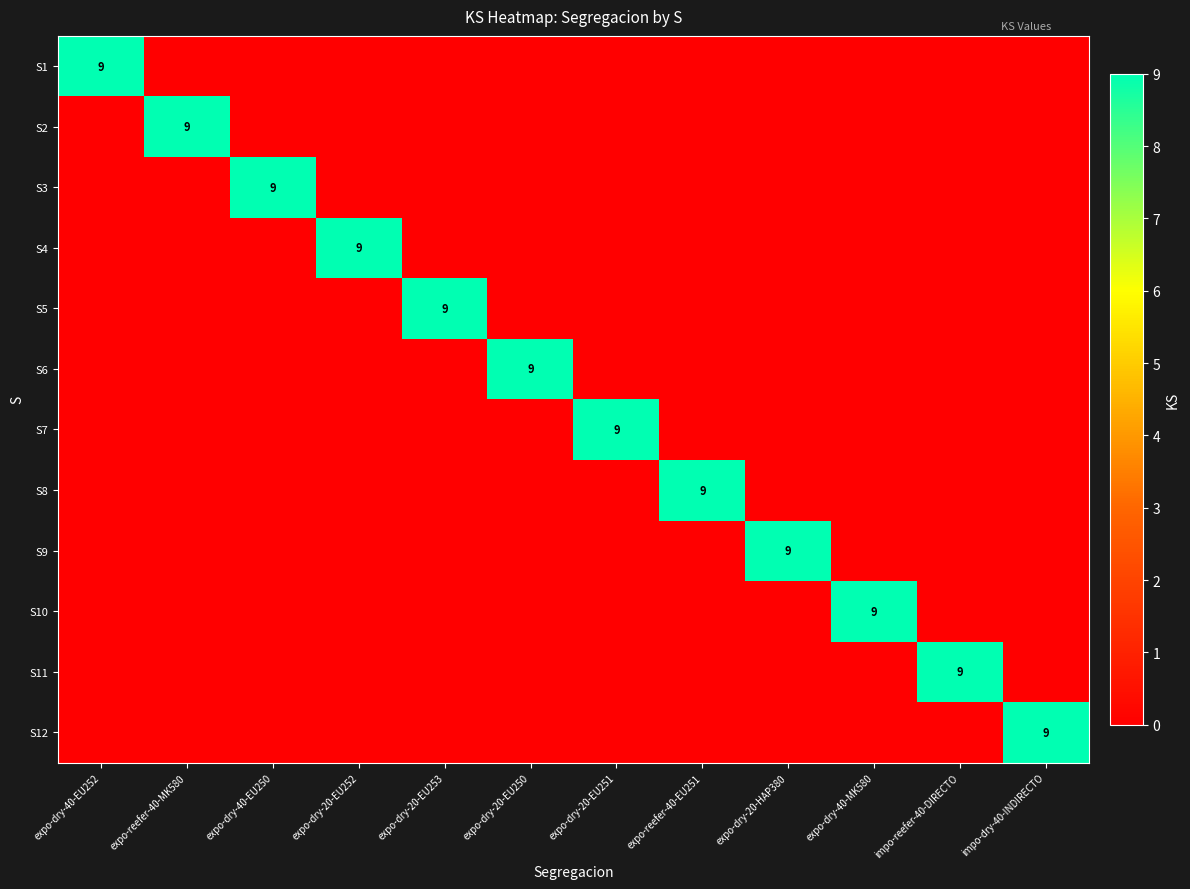

Which has a higher value, expo-dry-40-MK580 or impo-dry-40-INDIRECTO?

expo-dry-40-MK580